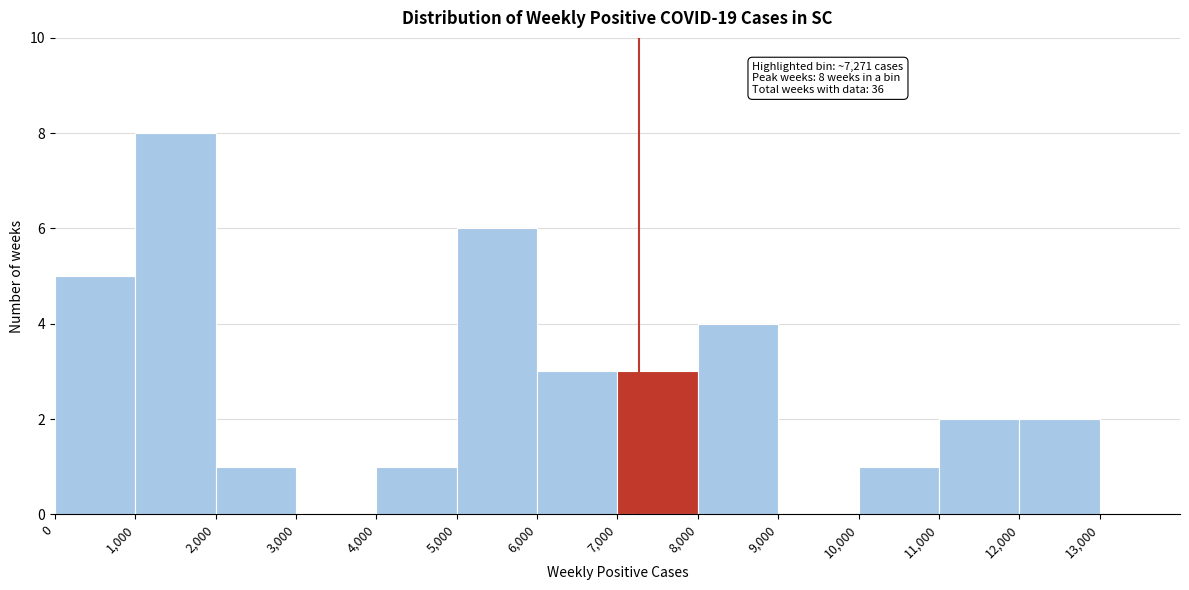

Over which range of the x-axis is the bar tallest?

1000 to 2000